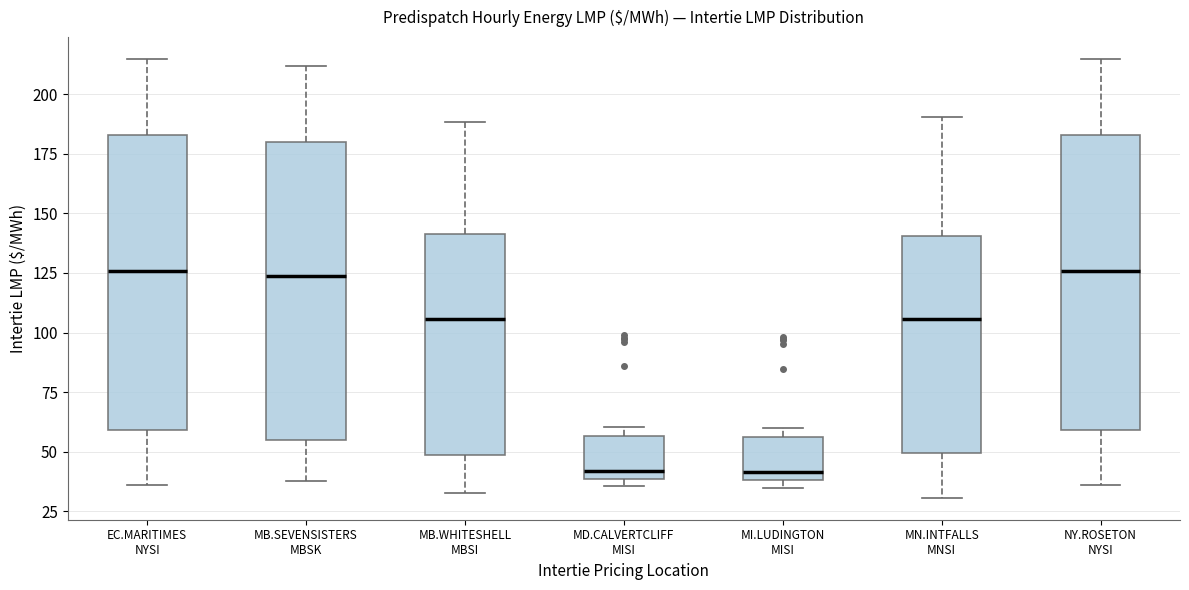

Reading left to right, read every box against the y-axis: the position of its median line, the range the box covers, and the ends of its whiskers. The values are not printed on the chart, so give them approximately, as read against the axis.

EC.MARITIMES NYSI: median 125, box 60 to 185, whiskers 35 to 215
MB.SEVENSISTERS MBSK: median 125, box 55 to 180, whiskers 40 to 210
MB.WHITESHELL MBSI: median 105, box 50 to 140, whiskers 35 to 190
MD.CALVERTCLIFF MISI: median 40 (just above the box's lower edge), box 40 to 55, whiskers 35 to 60
MI.LUDINGTON MISI: median 40 (just above the box's lower edge), box 40 to 55, whiskers 35 to 60
MN.INTFALLS MNSI: median 105, box 50 to 140, whiskers 30 to 190
NY.ROSETON NYSI: median 125, box 60 to 185, whiskers 35 to 215